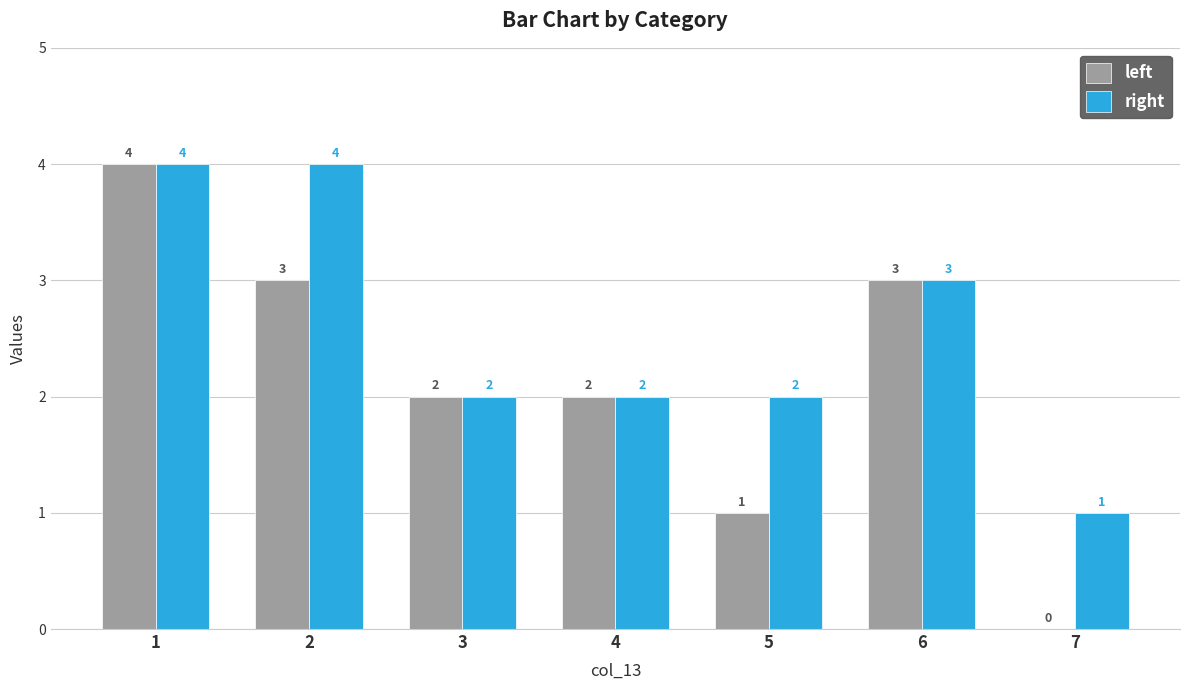

What is the greatest value displayed?

4